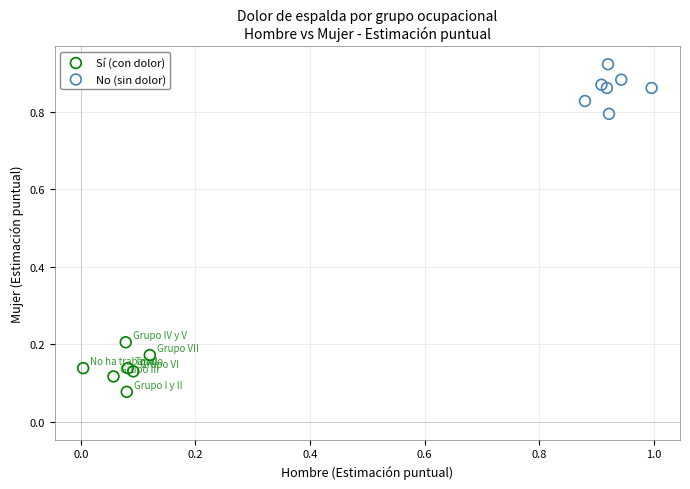

What are all the series names shown in the legend?

Sí (con dolor), No (sin dolor)